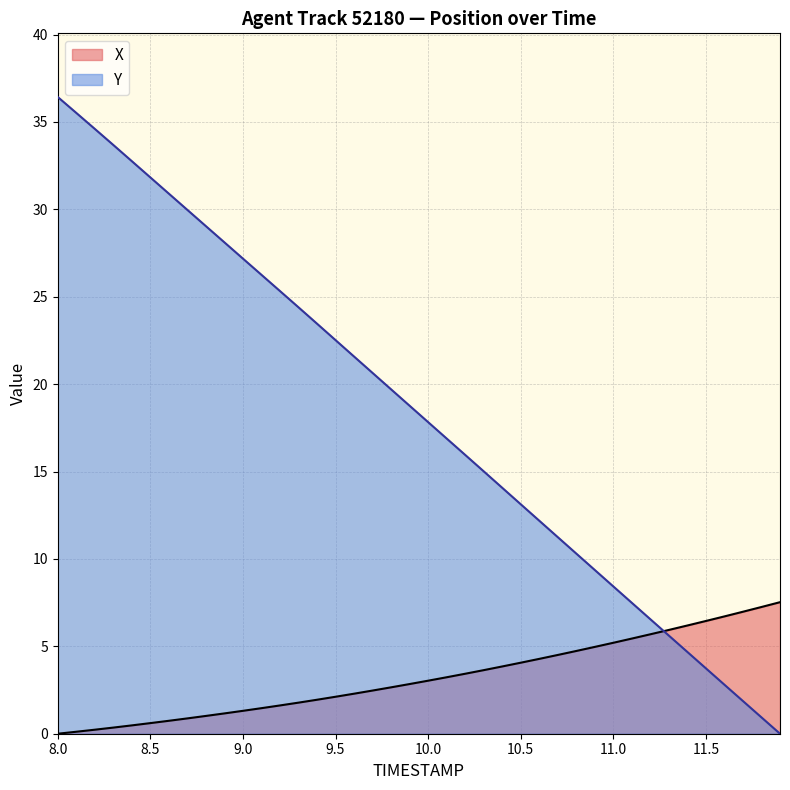

What is the value of the X point at the 2nd from the left?

0.1